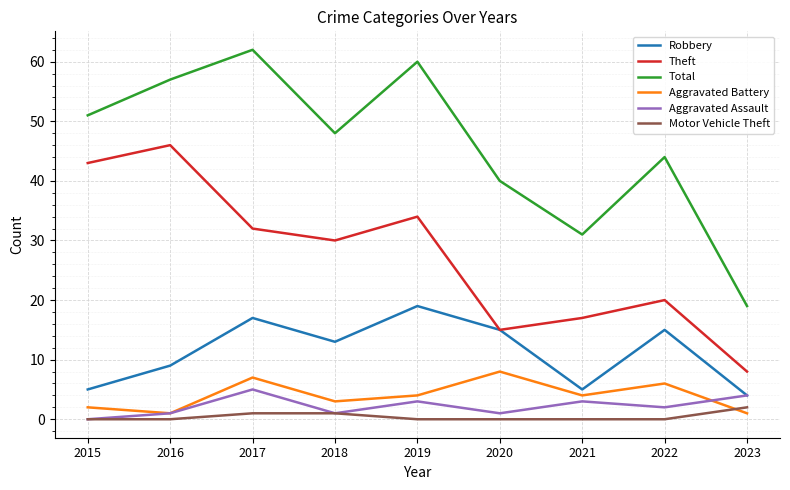

Reading left to right, what are all the values shown in this chart?

Robbery: 5	9	17	13	19	15	5	15	4
Theft: 43	46	32	30	34	15	17	20	8
Total: 51	57	62	48	60	40	31	44	19
Aggravated Battery: 2	1	7	3	4	8	4	6	1
Aggravated Assault: 0	1	5	1	3	1	3	2	4
Motor Vehicle Theft: 0	0	1	1	0	0	0	0	2